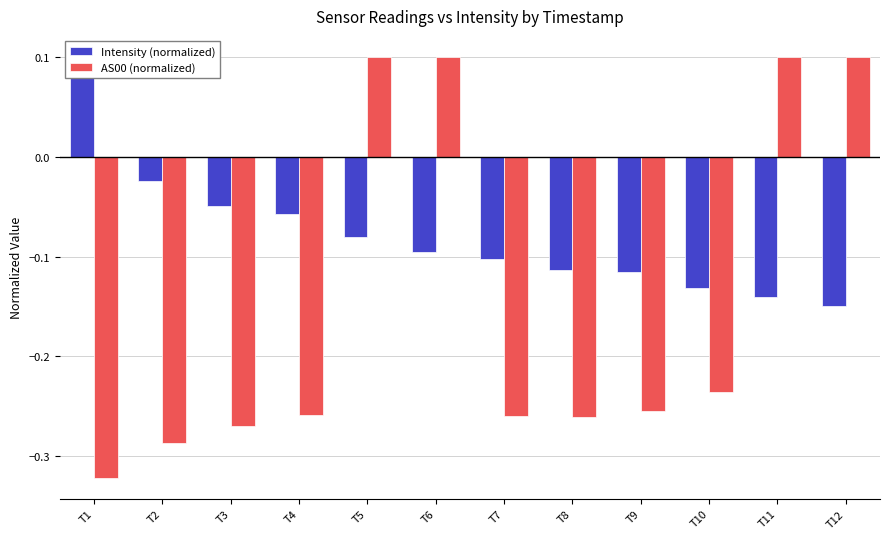

How many values in AS00 (normalized) are below zero?

8